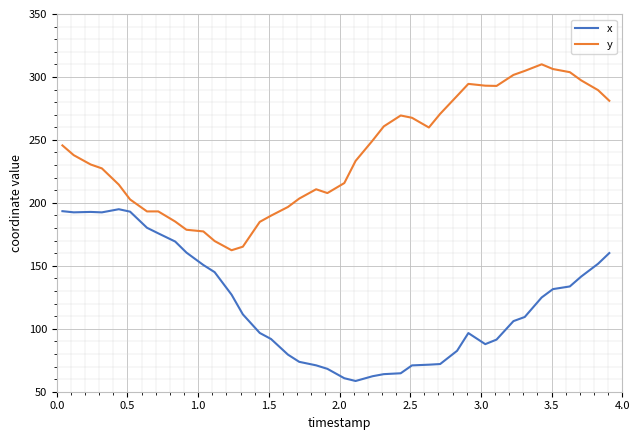

What is the difference between the maximum and minimum values in the y series?

147.7